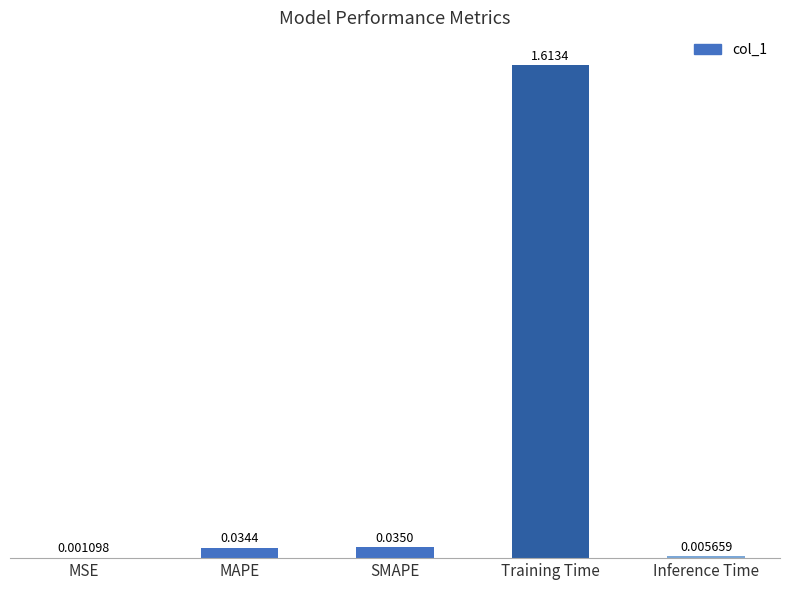

Which label corresponds to the largest value in the chart?

Training Time